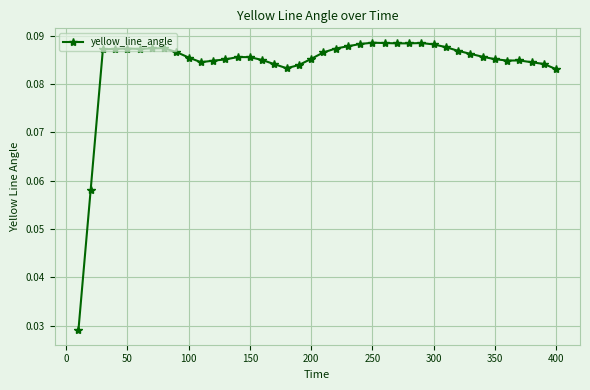

What is the sum of all values?

3.4